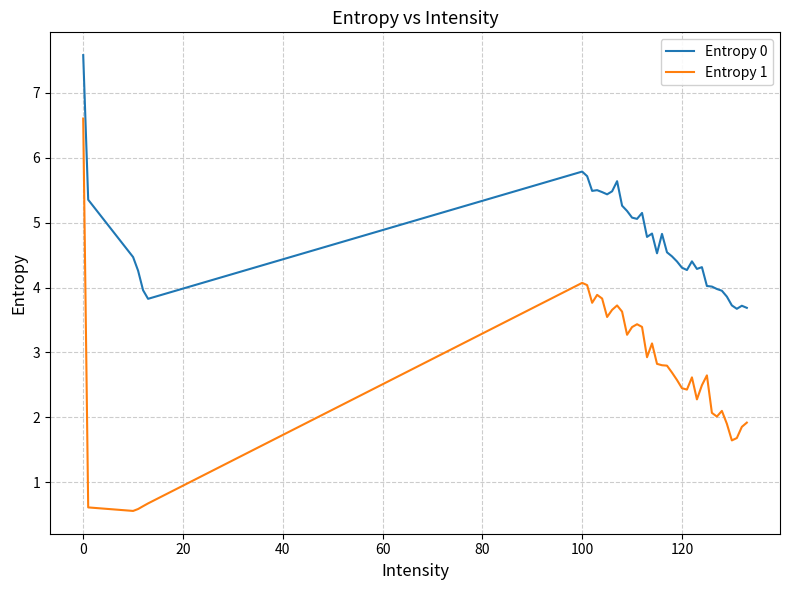

Rank the series by their average value, from lowest to highest.

Entropy 1, Entropy 0